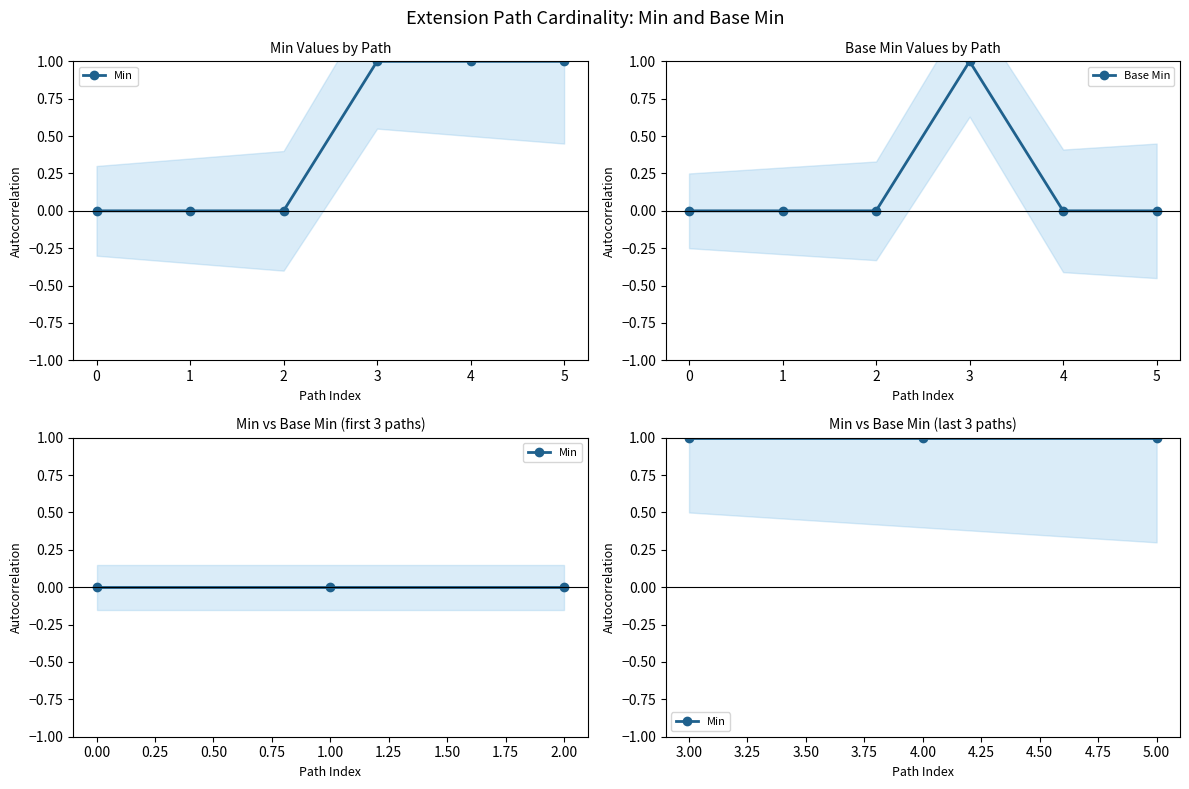

How many data points does each series have?

6